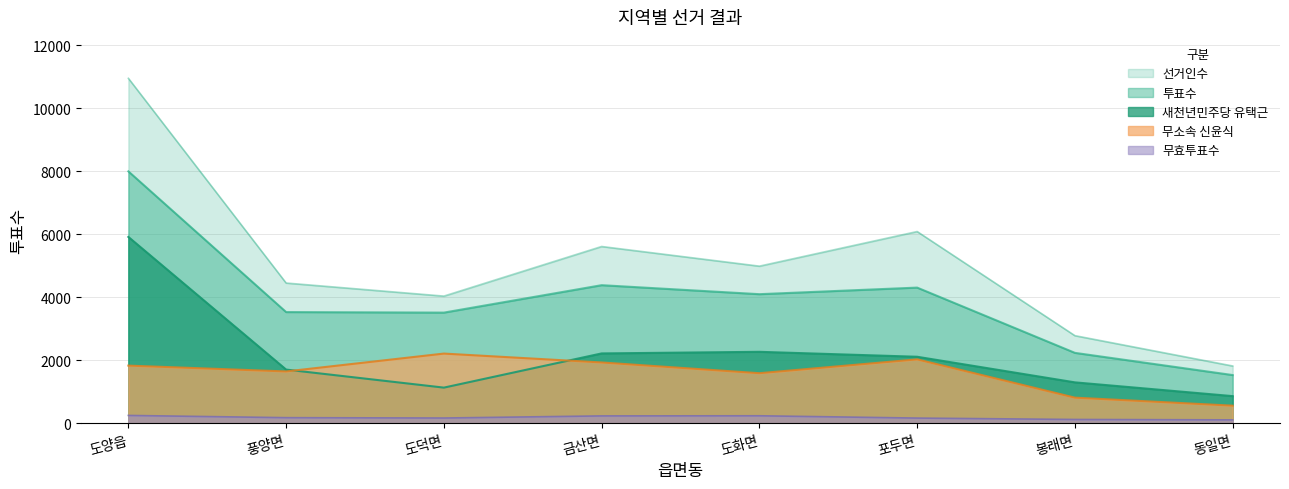

At which label does 새천년민주당 유택근 first exceed 2113?

도양읍